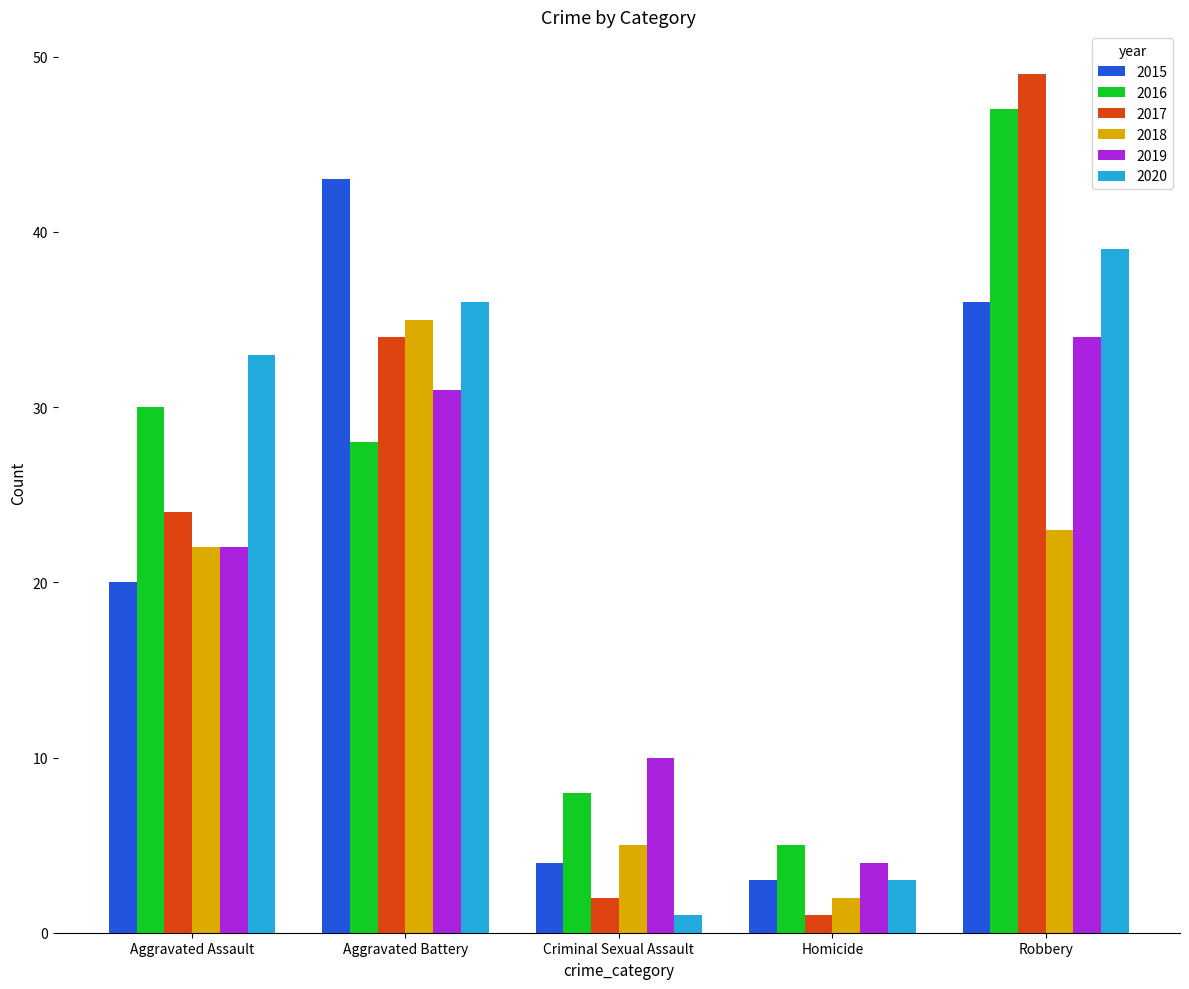

At which label does 2017 reach its peak?

Robbery